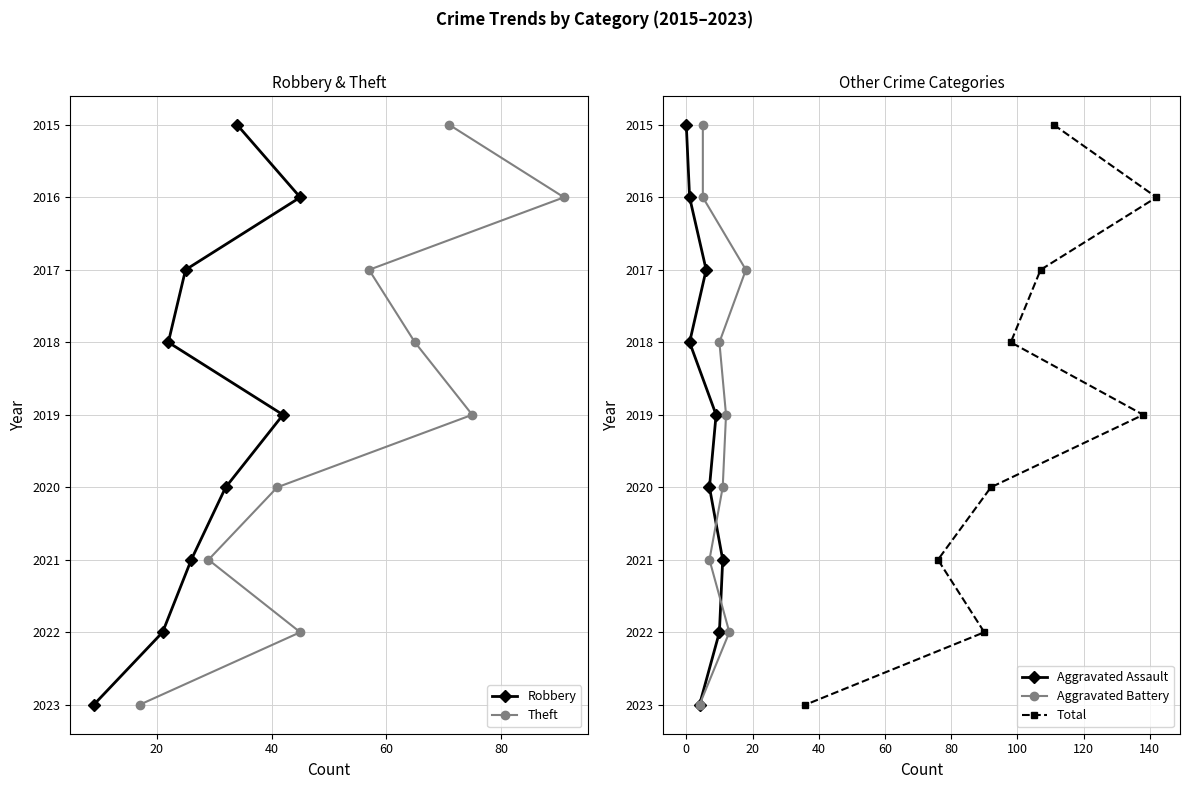

What is the difference between the maximum and second lowest values in the Total series?

7